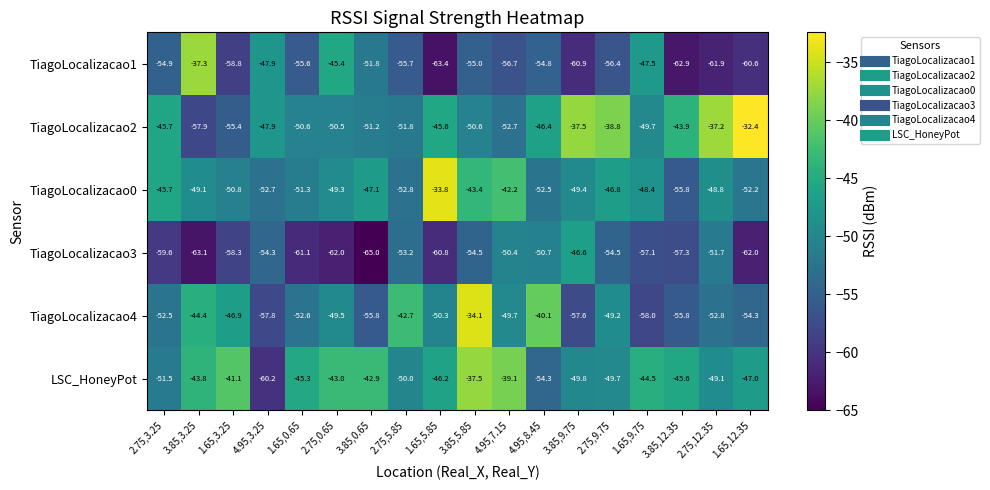

Which series has the largest range (max minus min)?

TiagoLocalizacao1